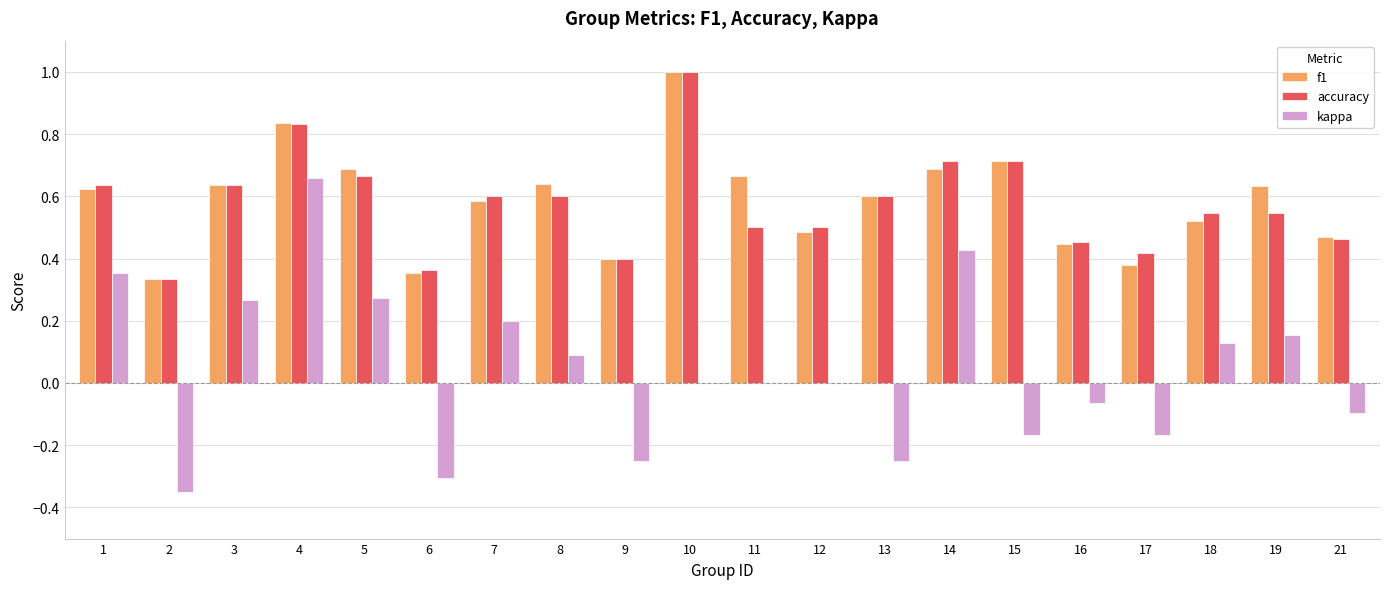

Which series has the widest spread of values?

kappa